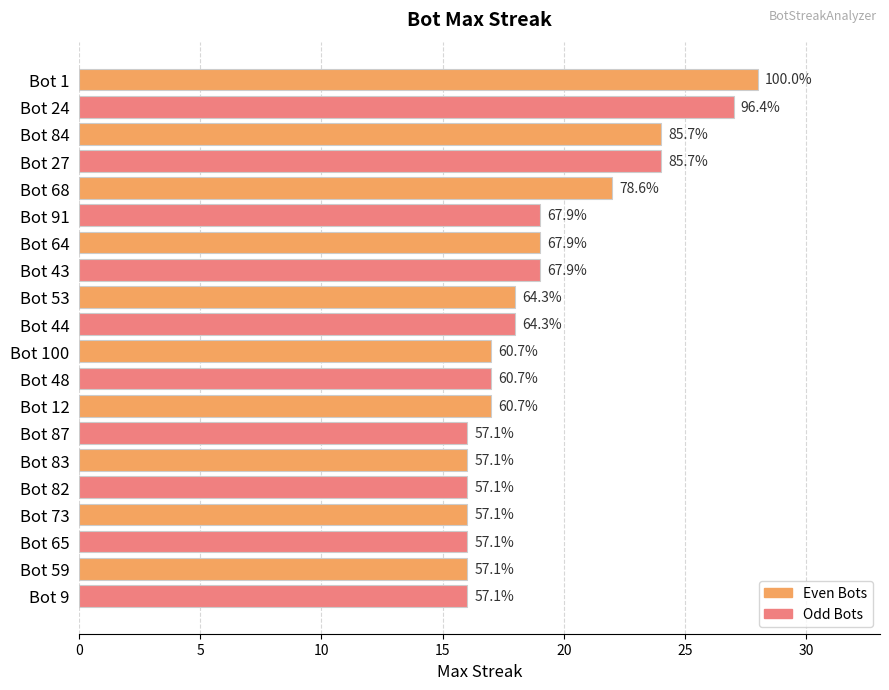

Does the chart contain any negative values?

No